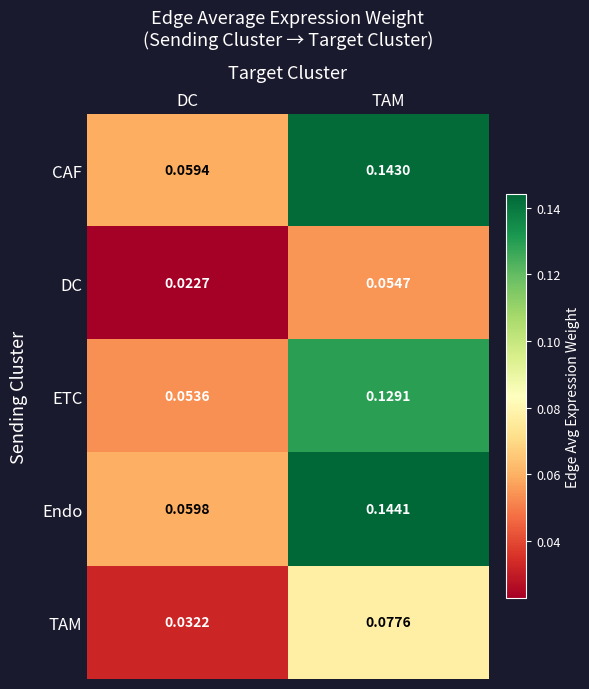

At which label is ETC closest to 0?

DC